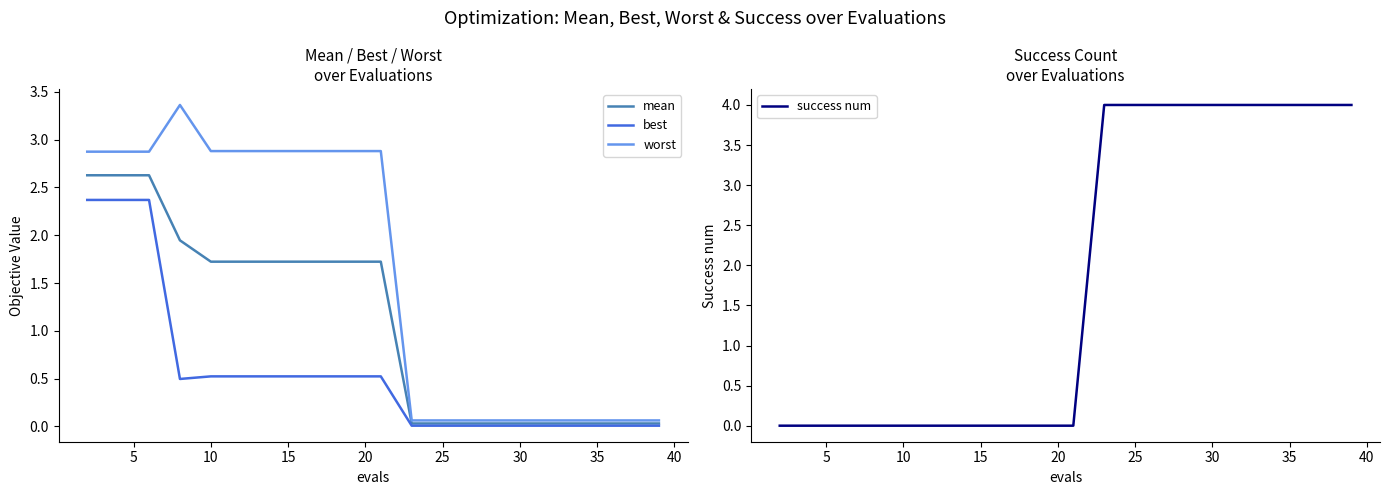

What are all the series names shown in the legend?

mean, best, worst, success num